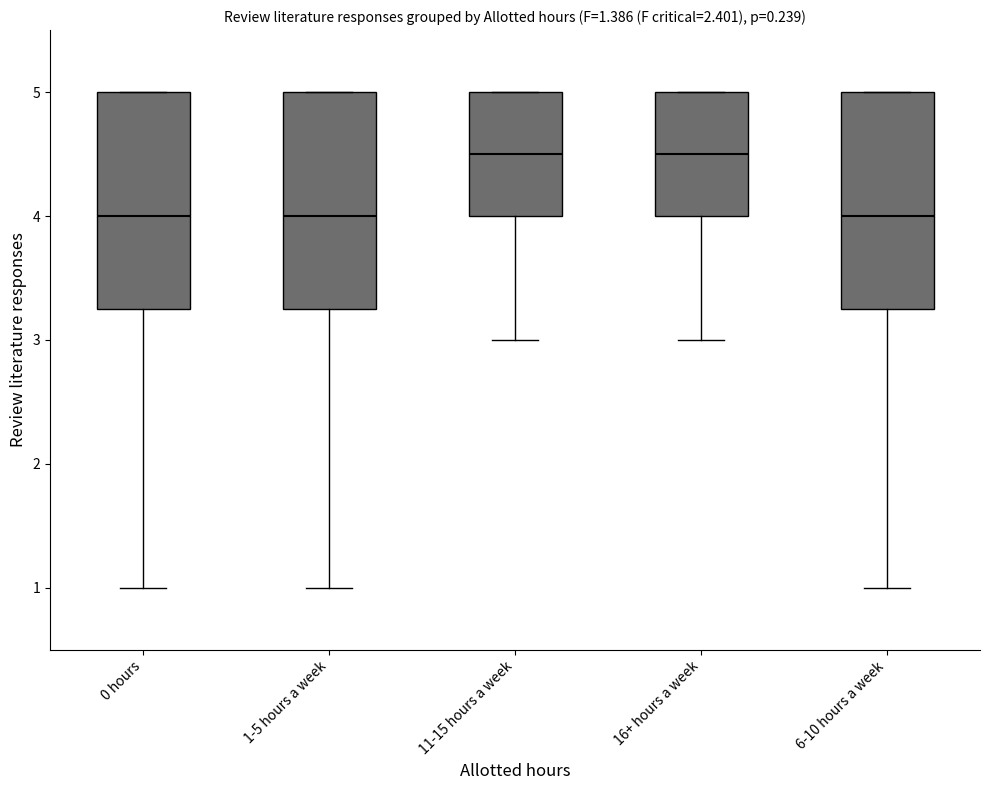

Reading left to right, read every box against the y-axis: the position of its median line, the range the box covers, and the ends of its whiskers. The values are not printed on the chart, so give them approximately, as read against the axis.

0 hours: median 4.0, box 3.3 to 5.0, whiskers 1.0 to 5.0
1-5 hours a week: median 4.0, box 3.3 to 5.0, whiskers 1.0 to 5.0
11-15 hours a week: median 4.5, box 4.0 to 5.0, whiskers 3.0 to 5.0
16+ hours a week: median 4.5, box 4.0 to 5.0, whiskers 3.0 to 5.0
6-10 hours a week: median 4.0, box 3.3 to 5.0, whiskers 1.0 to 5.0